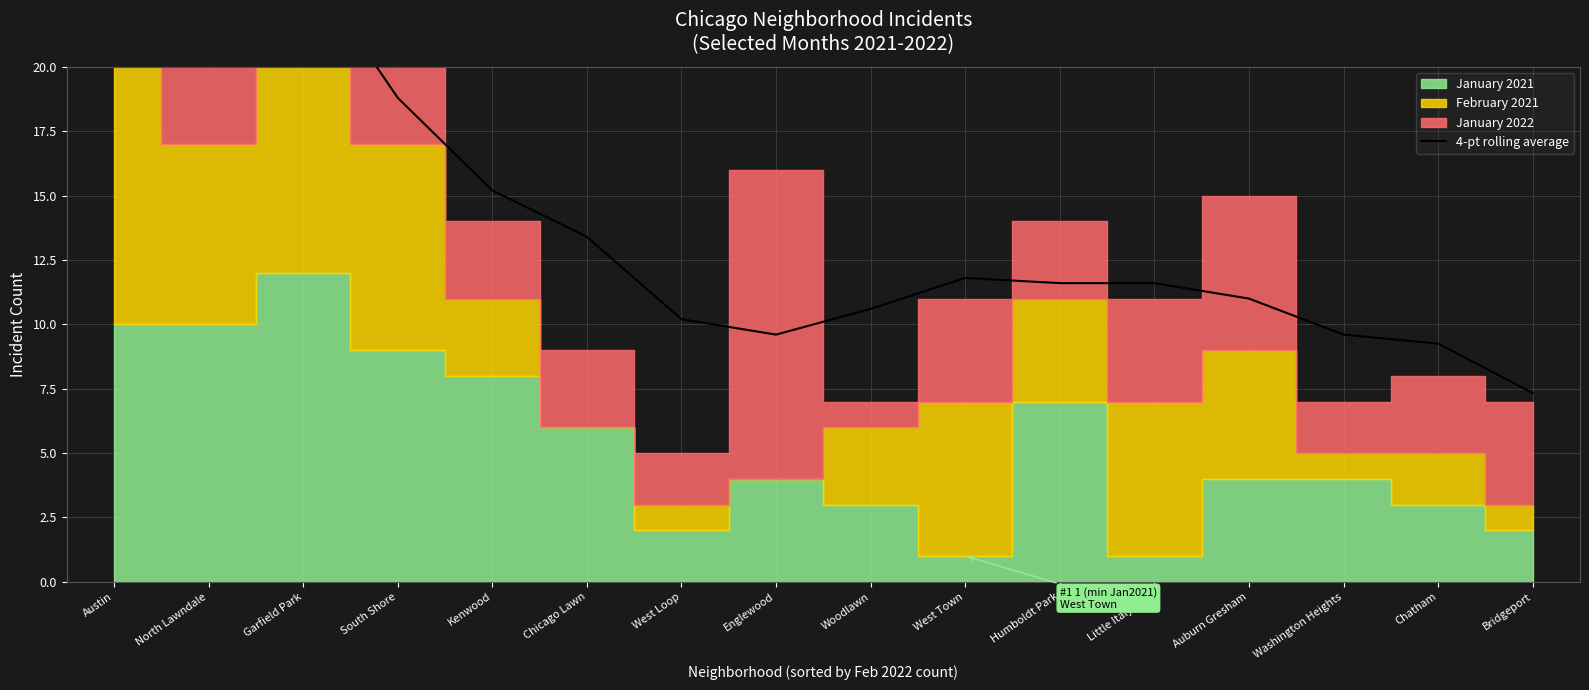

Read the value at Little Italy, UIC.

11.6